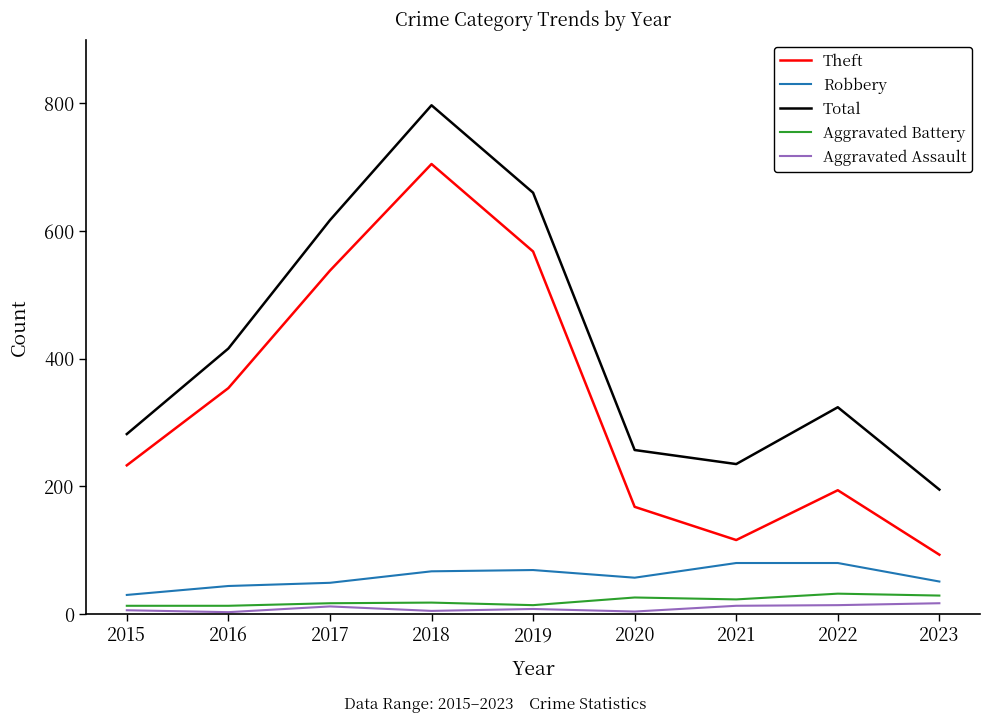

How many lines are shown in the chart?

5